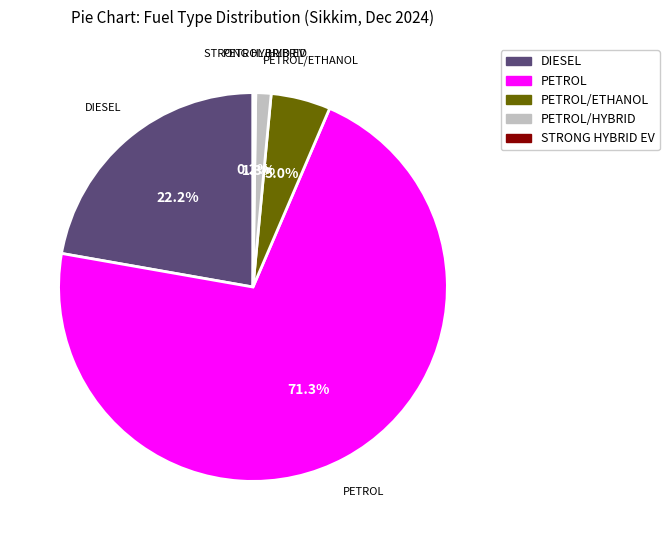

Is there any slice that represents more than half of the pie?

Yes